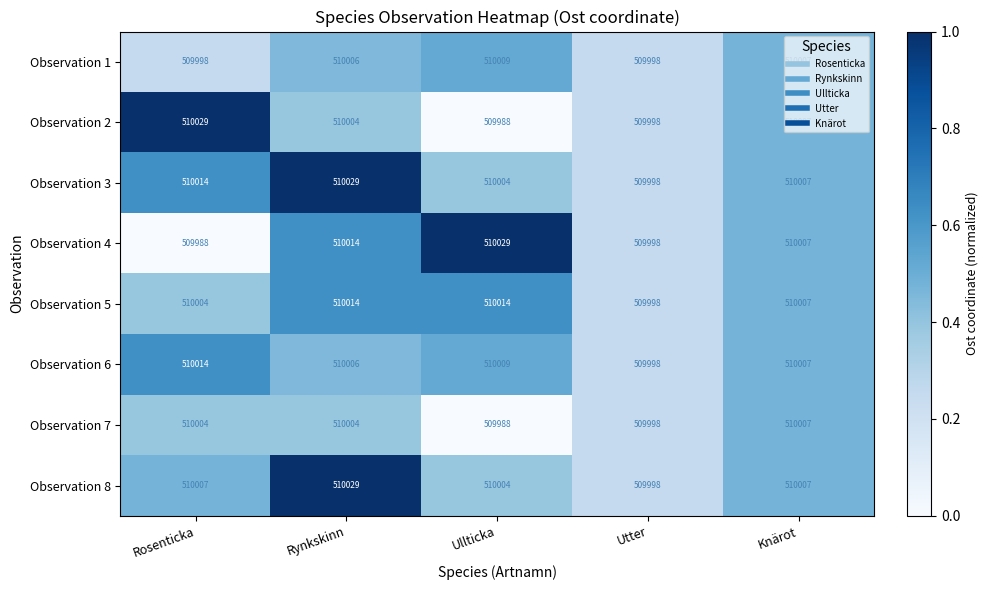

What is the average value of the Observation 4 series?

510007